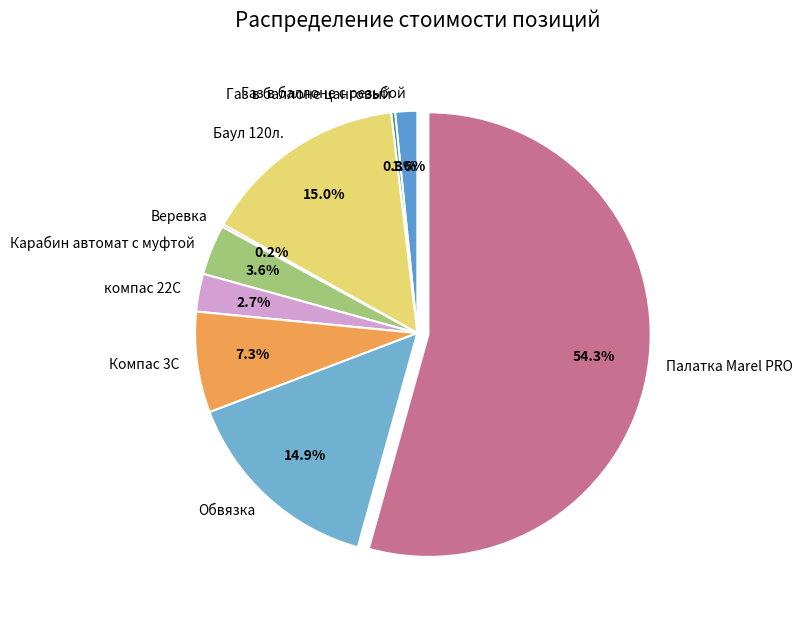

What is the largest slice in the pie chart?

Палатка Marel PRO